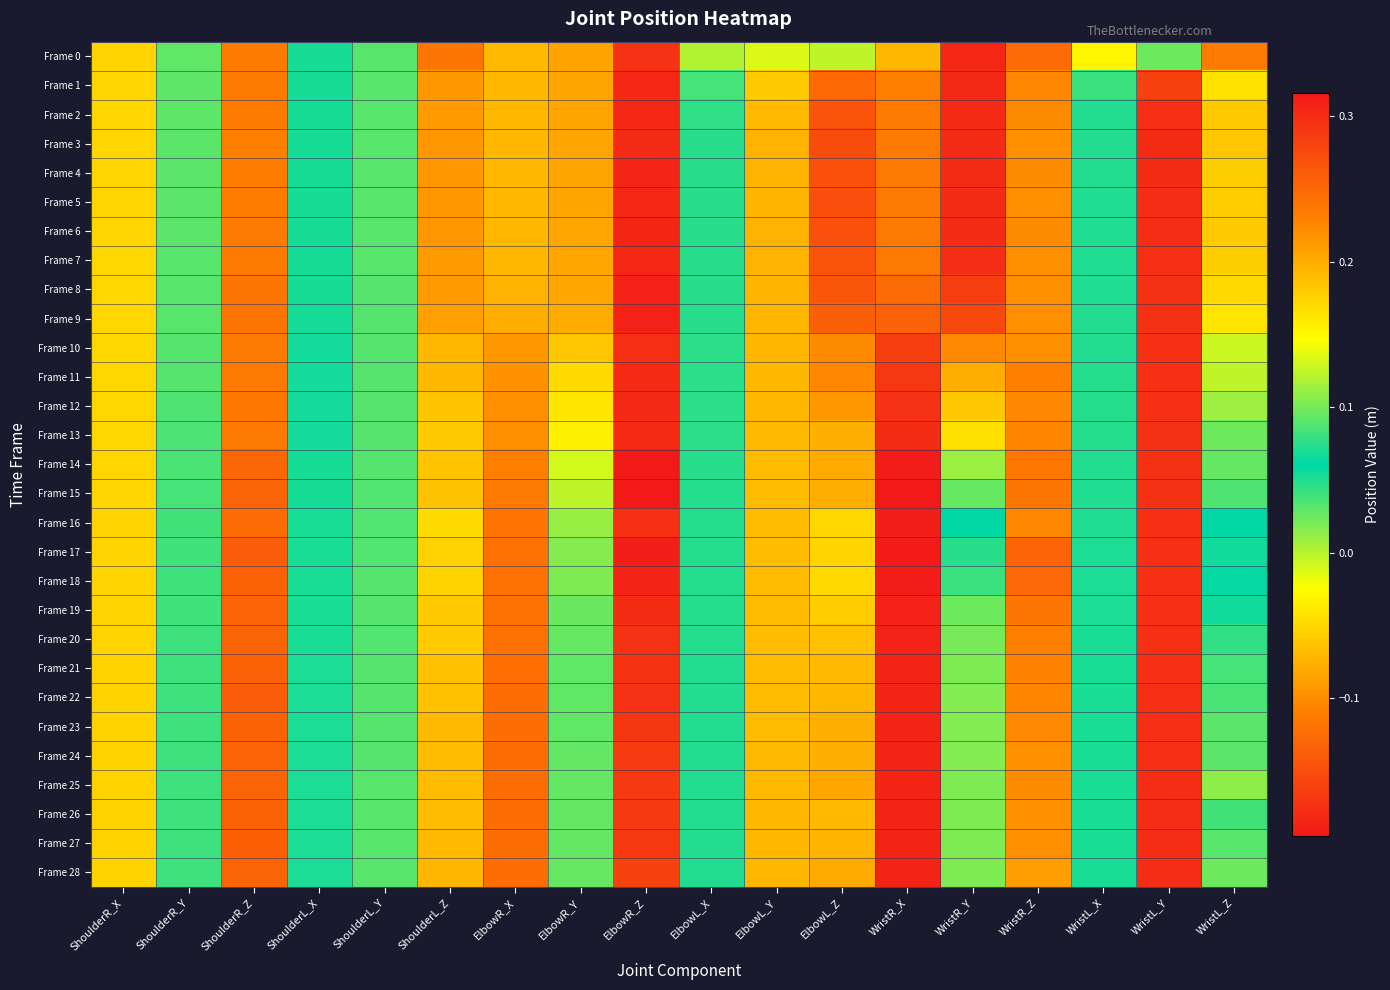

How many categories are shown in the chart?

18